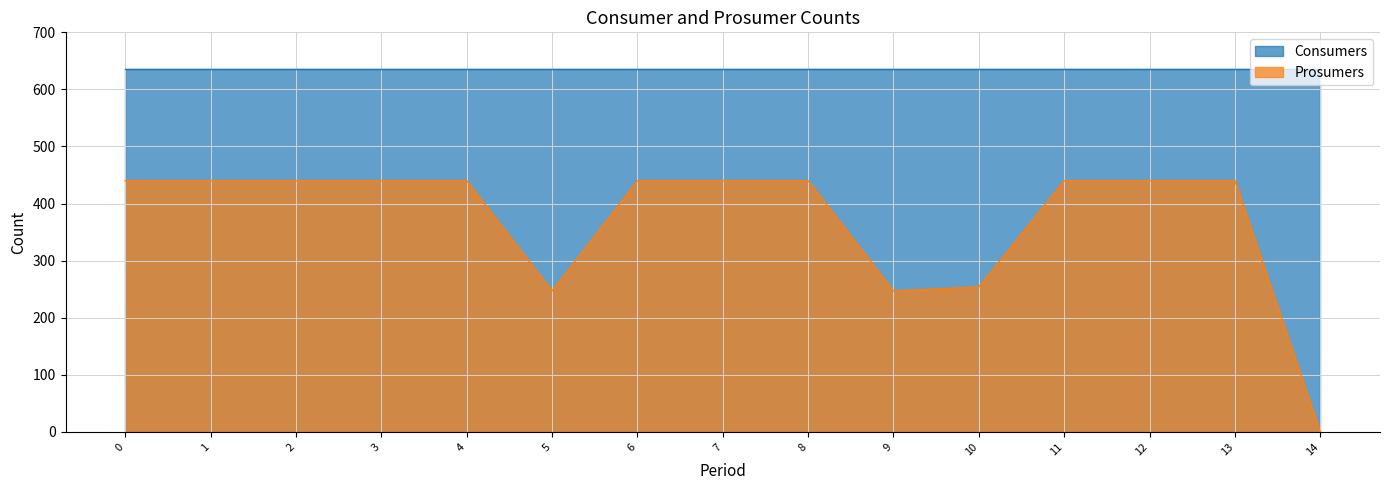

What is the difference between the second highest and second lowest values?

193